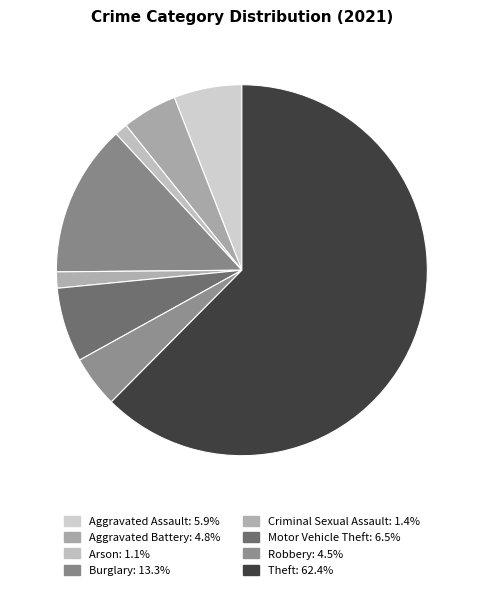

What percentage is NOT represented by Theft?

37.6%